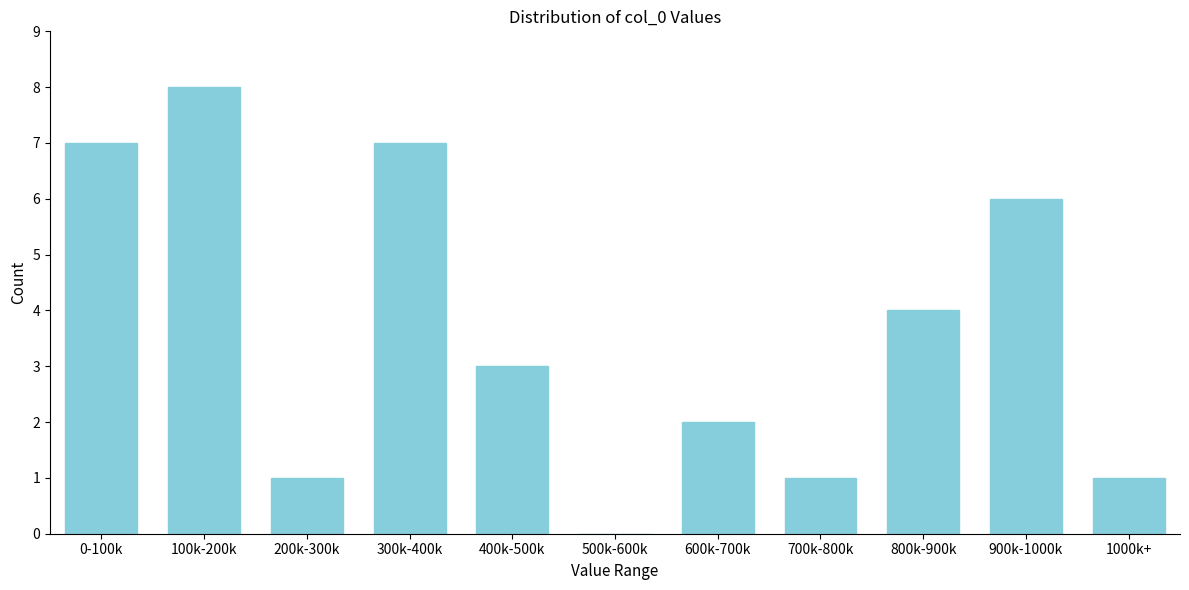

Reading right to left, transcribe all the data shown in this chart.

1000k+=1	900k-1000k=6	800k-900k=4	700k-800k=1	600k-700k=2	500k-600k=0	400k-500k=3	300k-400k=7	200k-300k=1	100k-200k=8	0-100k=7